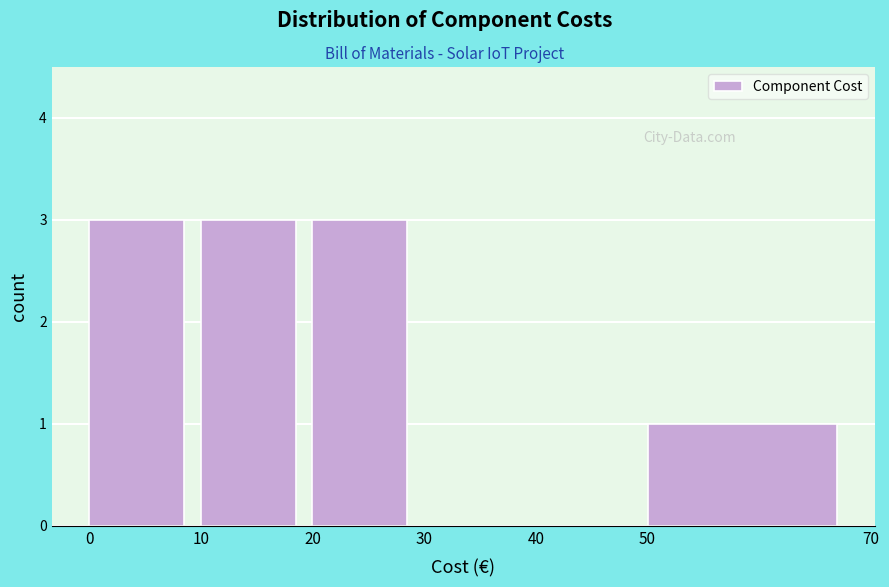

Reading left to right, transcribe this chart: for each bar, give the range it covers on the x-axis and its height. The values are not printed on the chart, so give them approximately, as read against the axis.

0 to 10: 3
10 to 20: 3
20 to 30: 3
30 to 40: 0
40 to 50: 0
50 to 70: 1